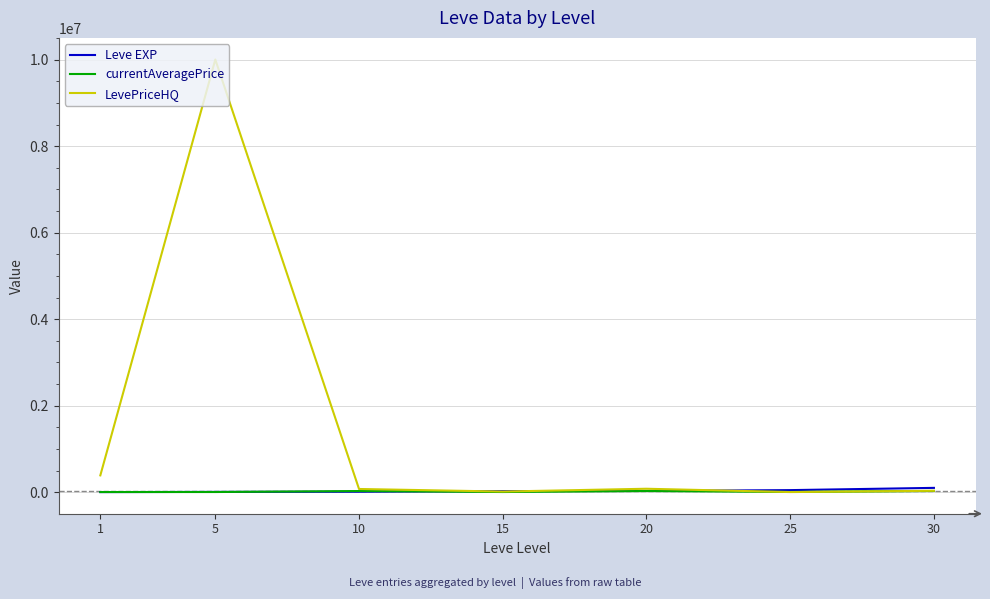

What is the maximum value for LevePriceHQ?

10005000.0